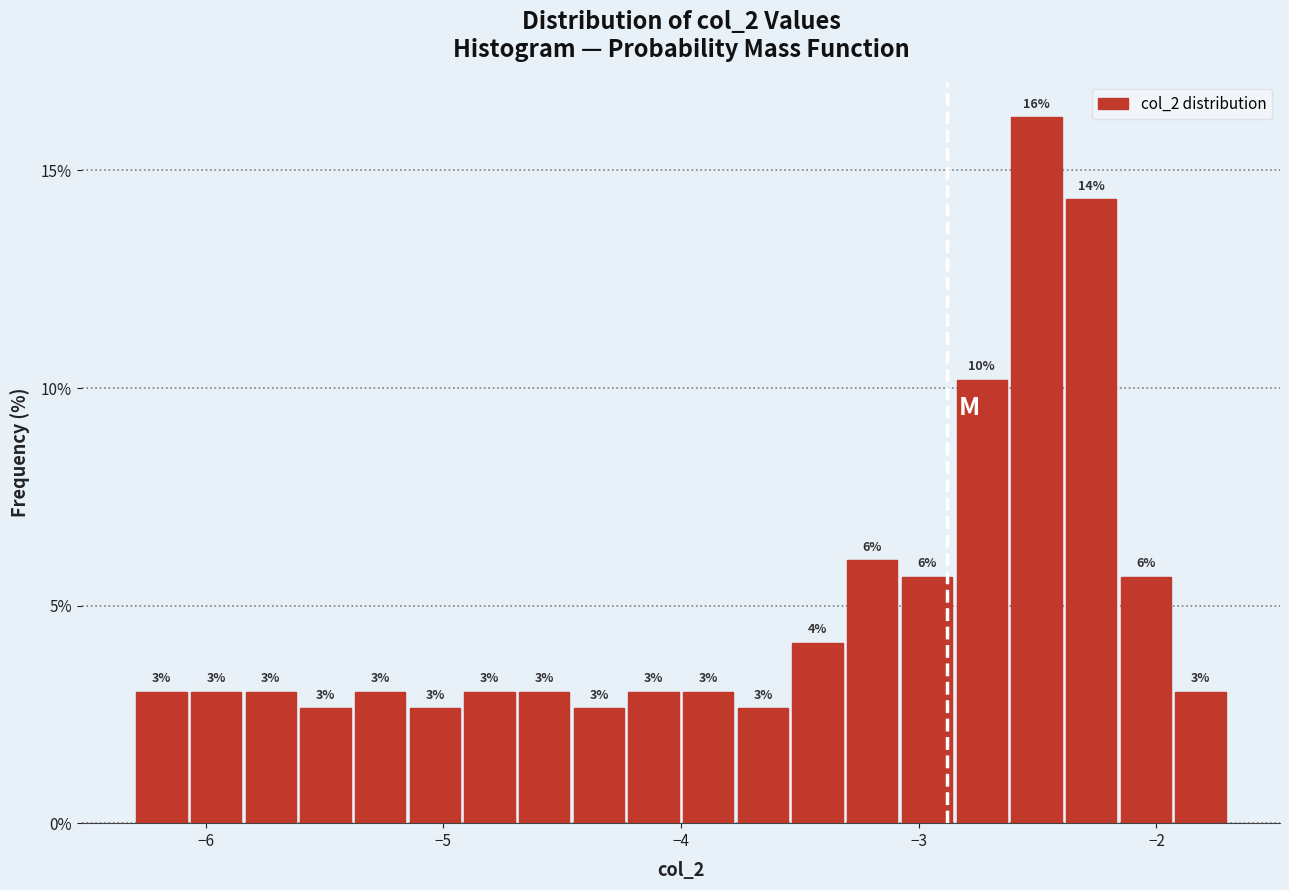

Read against the x-axis, roughly where is the centre of the tallest bar?

-2.5